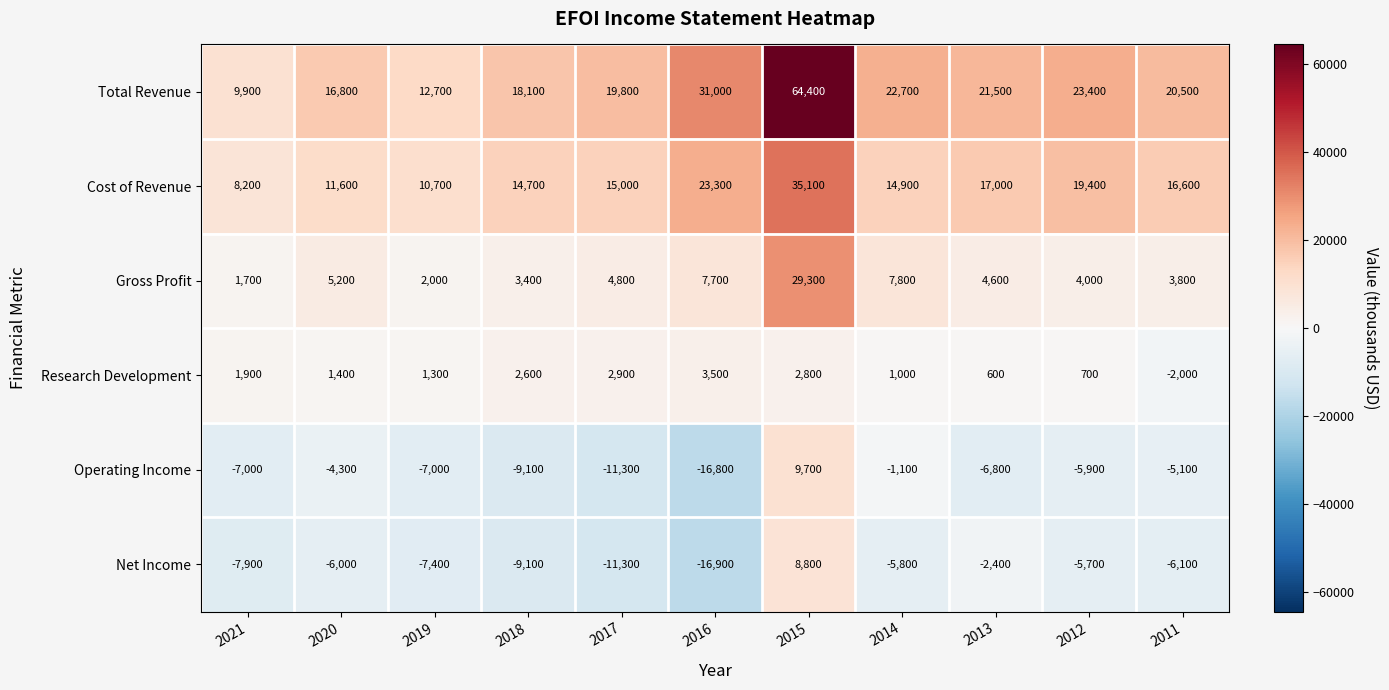

What is the difference between the maximum and minimum values in the Net Income series?

25700